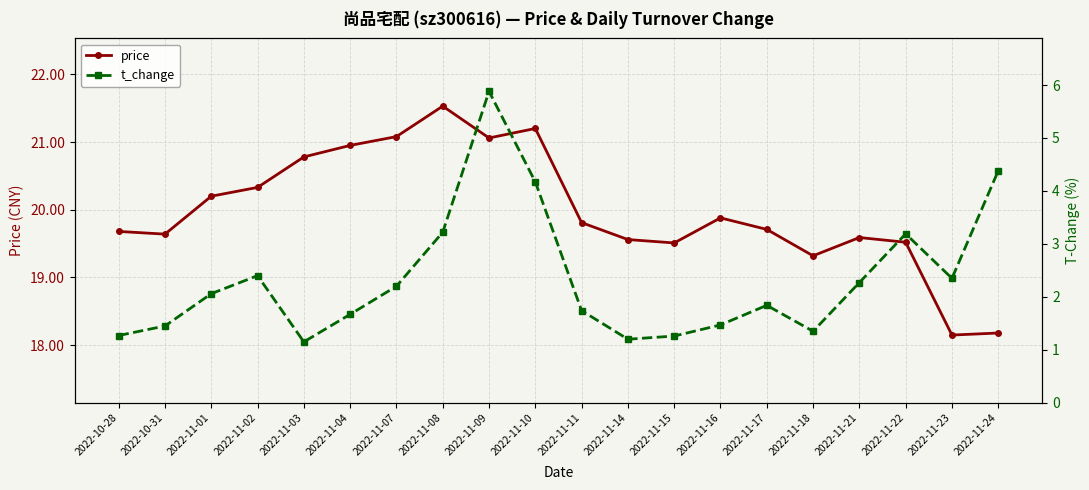

The value of price at 2022-11-24 is 31.4. True or false?

False